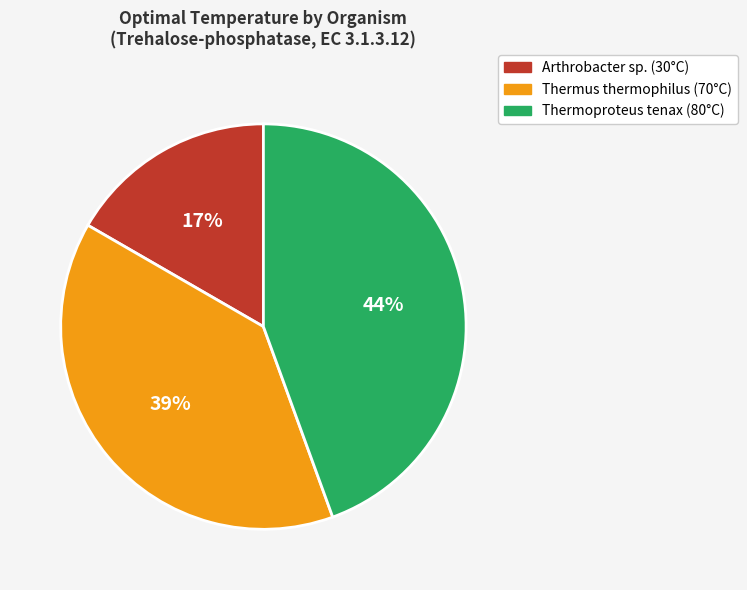

Approximately how many times larger is the value at Thermus thermophilus compared to Thermoproteus tenax?

0.9